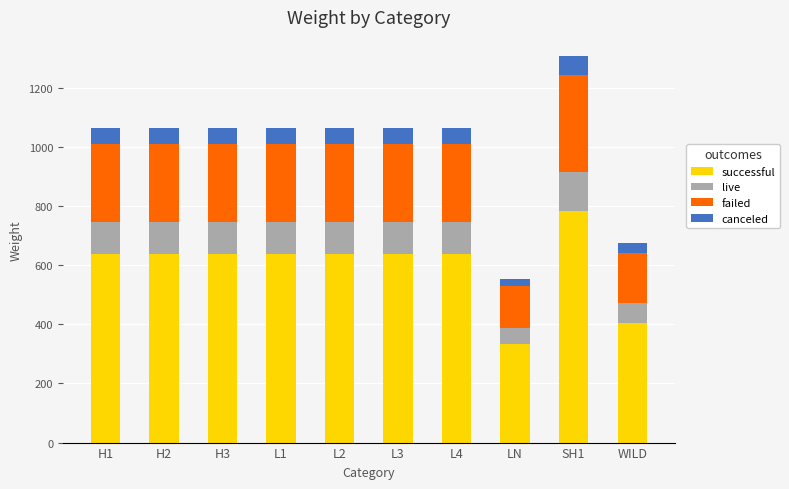

At which category is the sum across all series the highest?

SH1